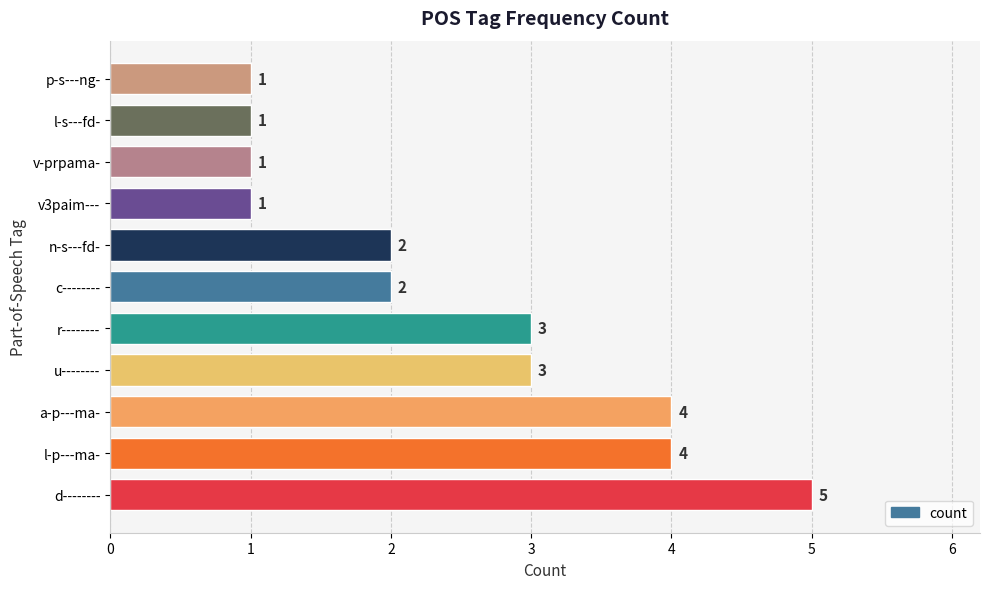

Reading top to bottom, what are all the values shown in this chart?

p-s---ng-=1	l-s---fd-=1	v-prpama-=1	v3paim---=1	n-s---fd-=2	c--------=2	r--------=3	u--------=3	a-p---ma-=4	l-p---ma-=4	d--------=5